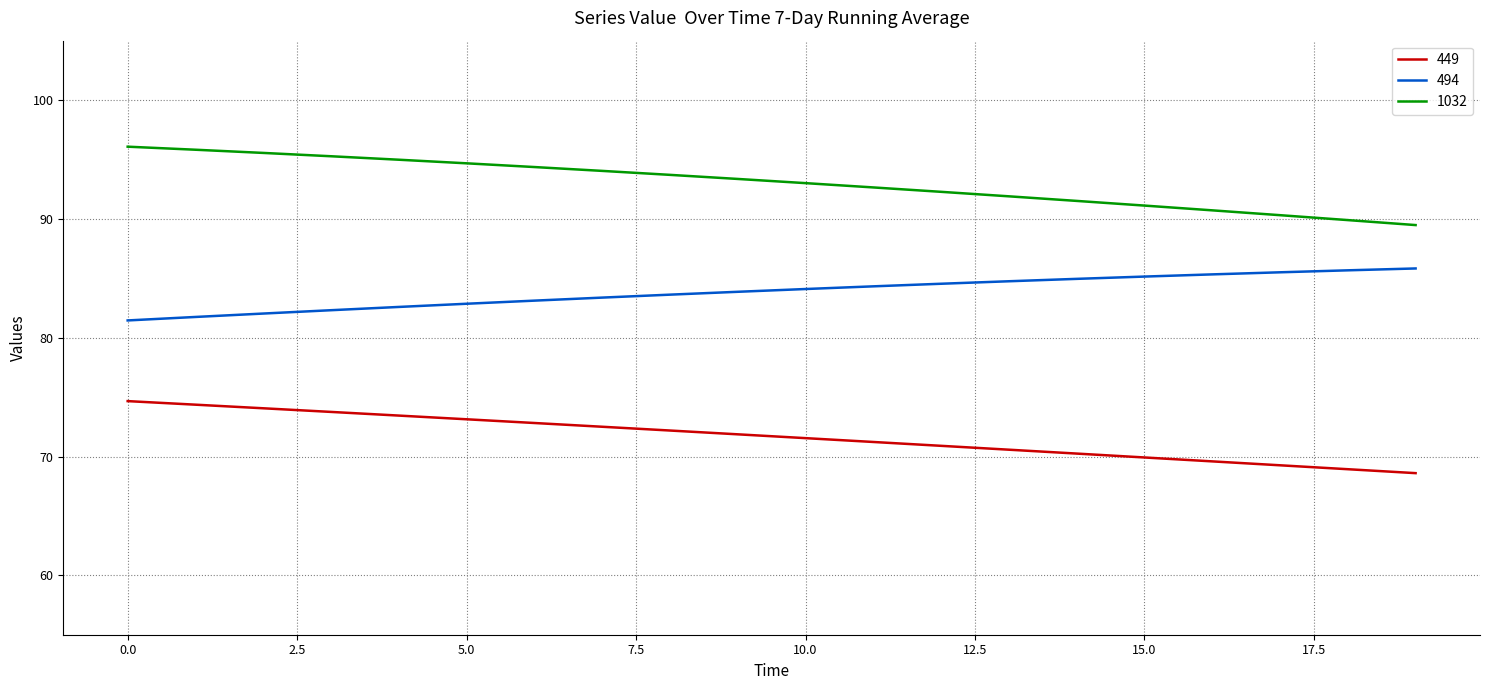

Which series has the largest total across all categories?

1032